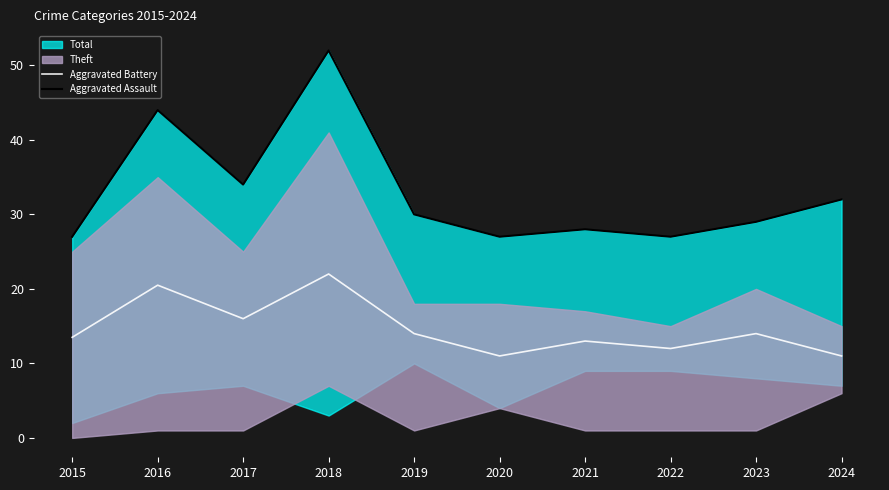

Between 2015 and 2017, which is larger?

2017